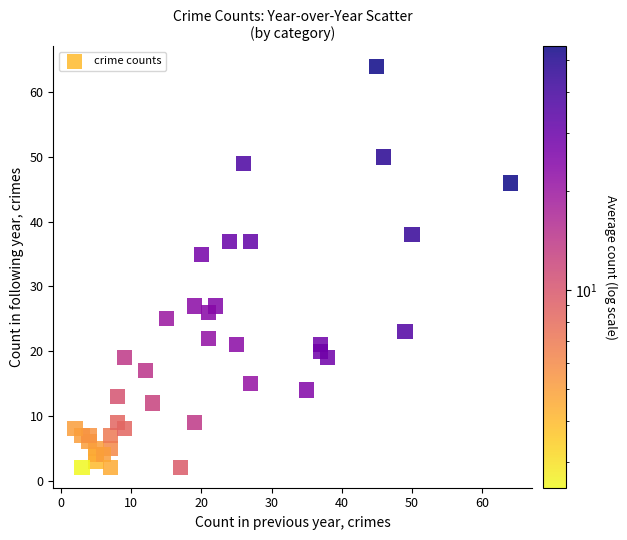

What is the range of X values (max minus min)?

62